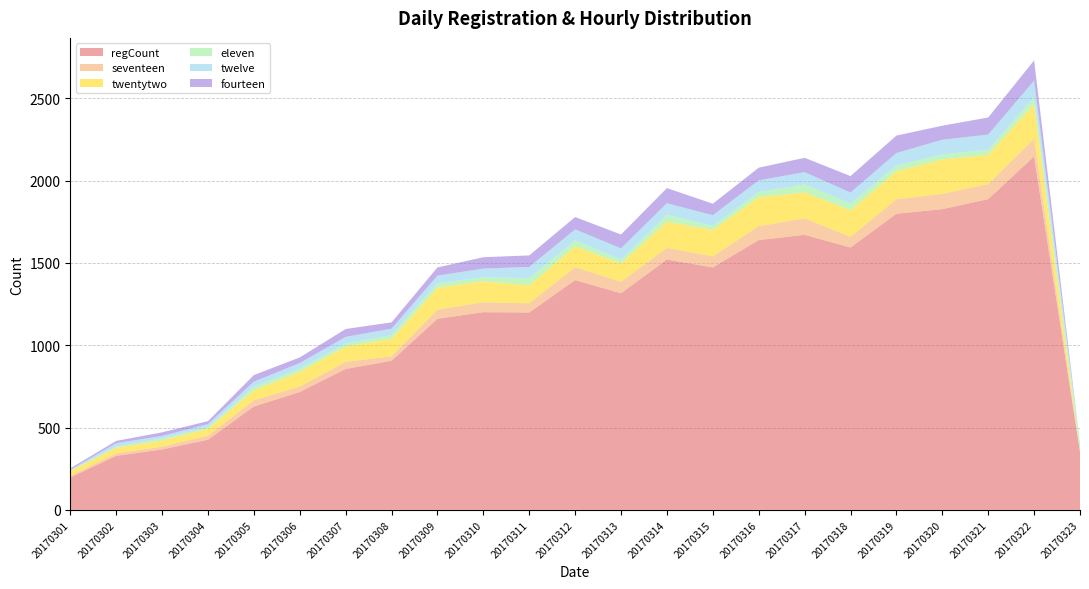

Reading left to right, extract all data points from this chart.

regCount: 197	328	367	426	628	716	856	906	1161	1201	1199	1396	1316	1521	1473	1639	1671	1594	1799	1827	1888	2147	352
seventeen: 9	15	17	25	38	33	43	27	55	60	56	78	70	71	67	85	100	65	88	93	91	108	0
twentytwo: 30	34	37	42	60	89	93	106	134	128	109	127	111	159	160	176	158	161	170	209	178	210	0
eleven: 2	7	13	8	22	20	19	23	27	24	44	37	25	42	26	31	49	42	35	31	32	41	49
twelve: 5	21	15	20	31	34	40	39	46	53	68	66	67	70	64	71	74	66	76	89	91	102	0
fourteen: 9	14	22	18	40	34	48	38	50	69	70	75	84	92	70	77	87	100	106	85	104	123	0